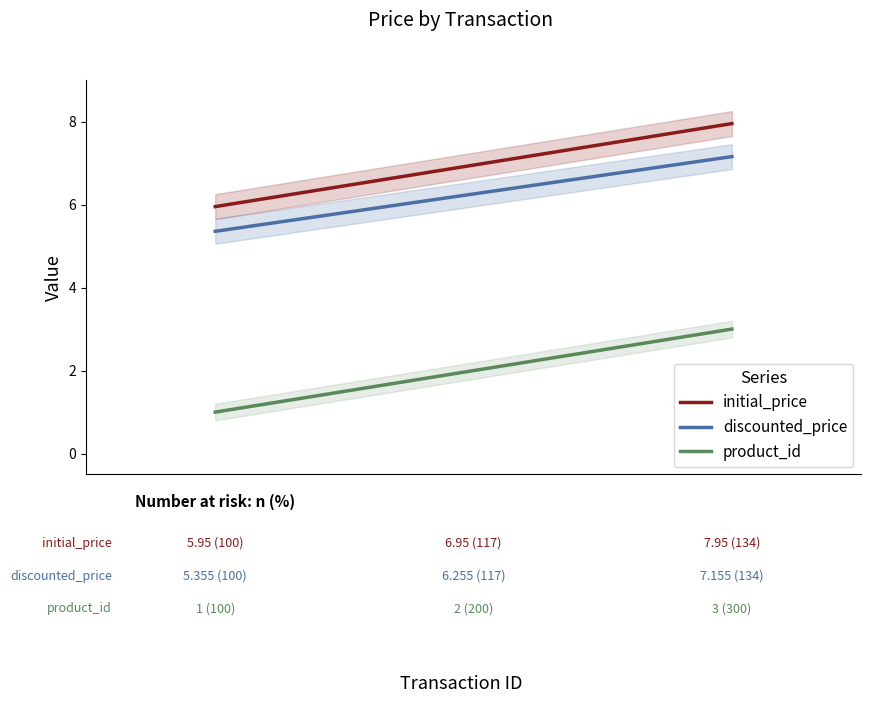

Rank the series at 1001.0 from lowest to highest value.

product_id, discounted_price, initial_price